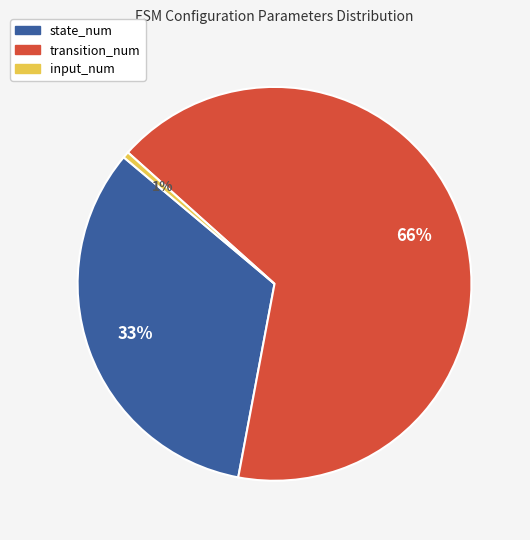

What percentage is the transition_num slice, to the nearest percent?

66%